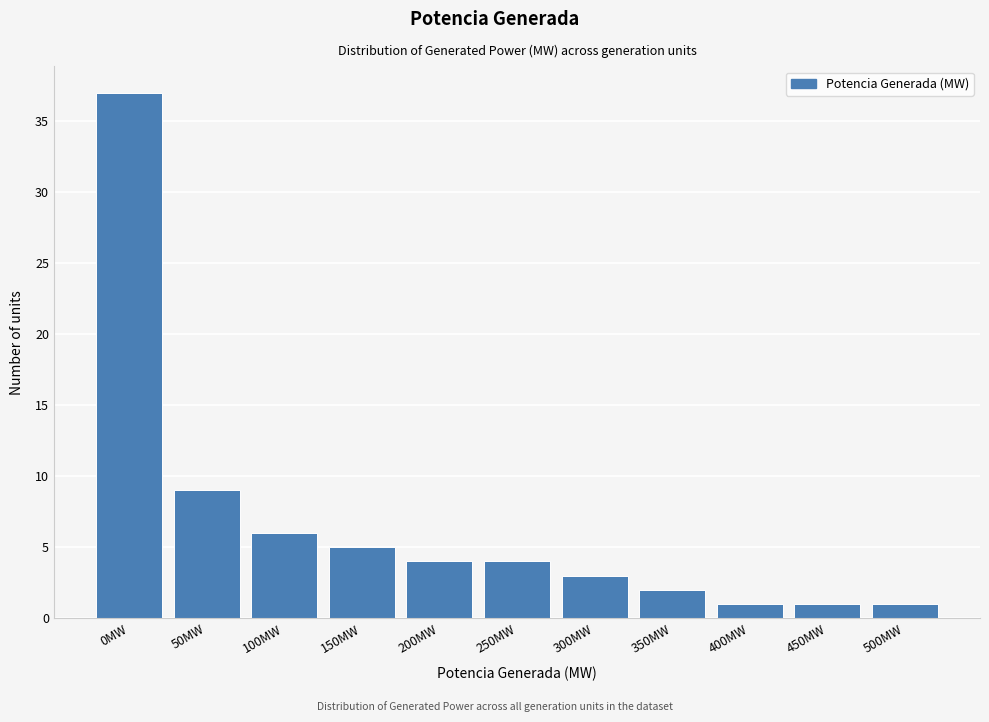

Reading left to right, transcribe all the data shown in this chart.

0MW=37	50MW=9	100MW=6	150MW=5	200MW=4	250MW=4	300MW=3	350MW=2	400MW=1	450MW=1	500MW=1